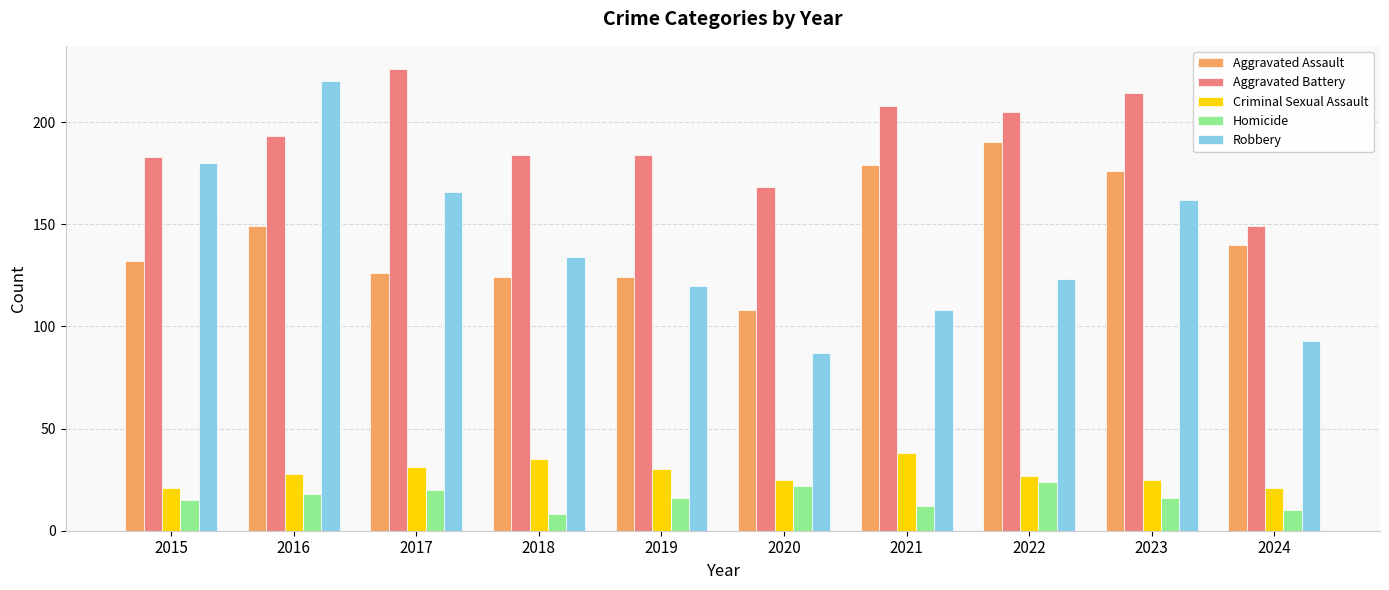

Which series changed the most between 2016 and 2022?

Robbery